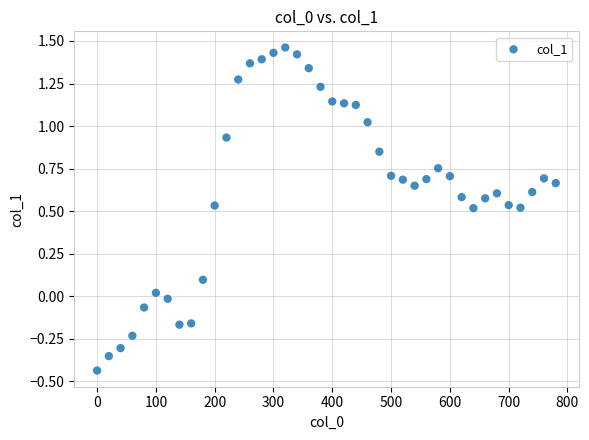

What is the range of X values (max minus min)?

780.0